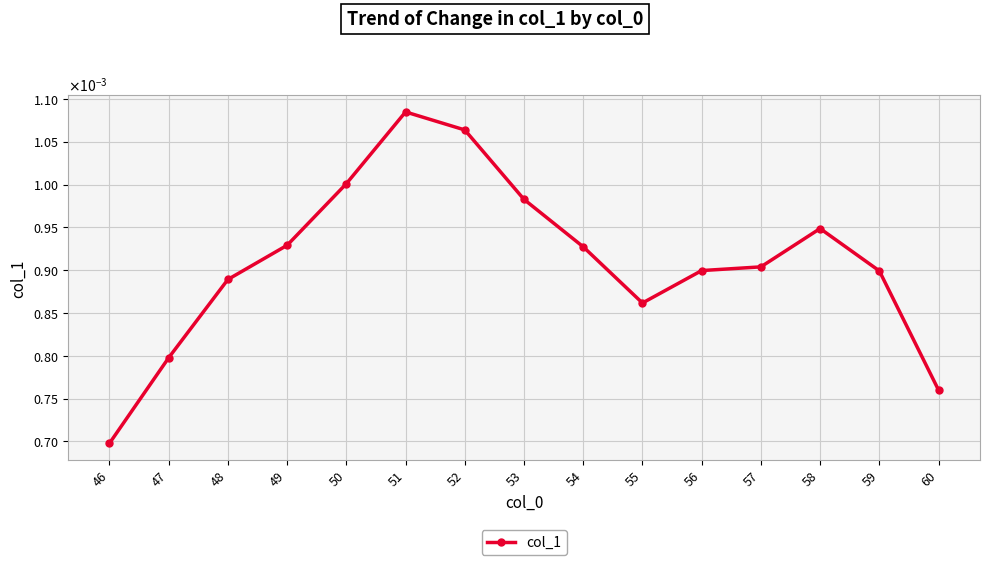

Does the chart have visible grid lines?

Yes